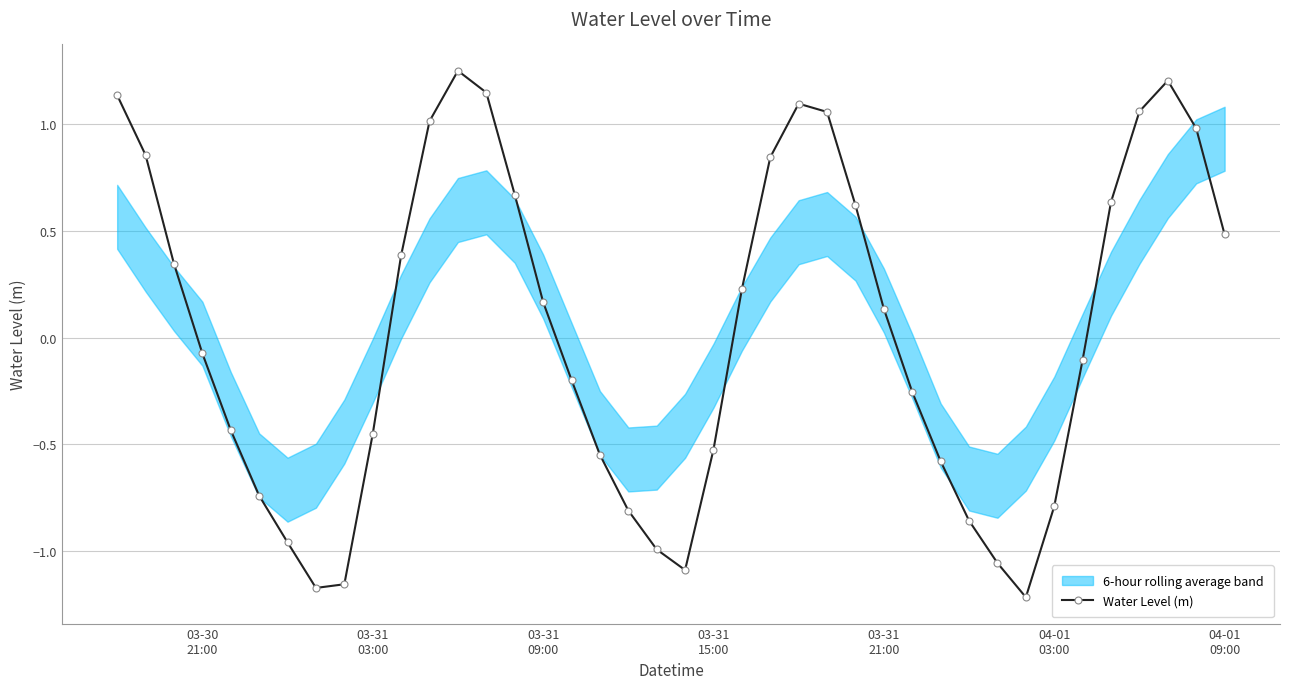

How many negative values are there?

20